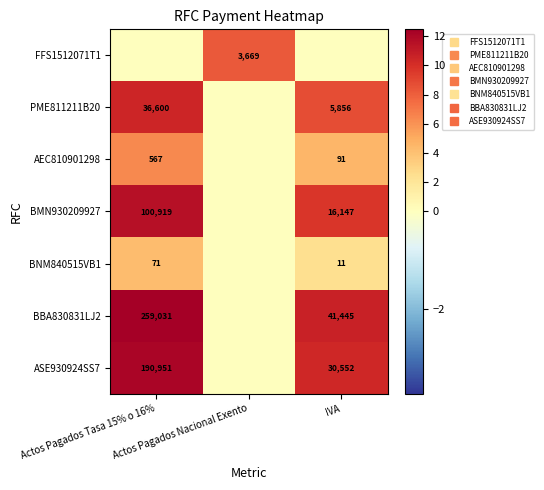

At how many categories does at least one series exceed 6?

3